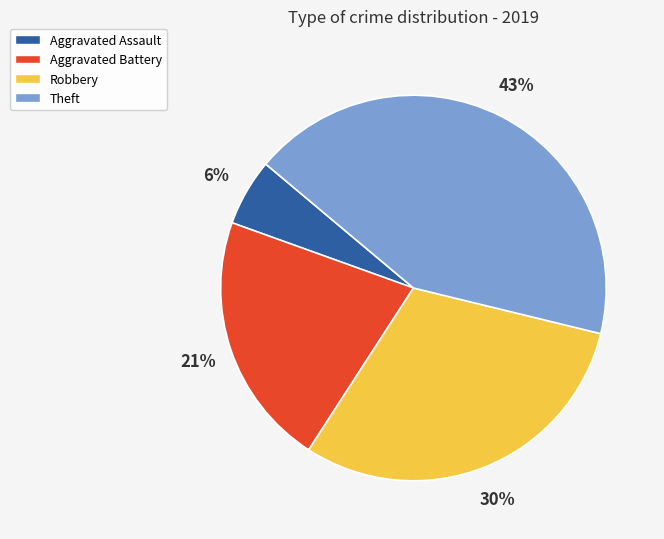

Which category has the biggest portion of the pie?

Theft